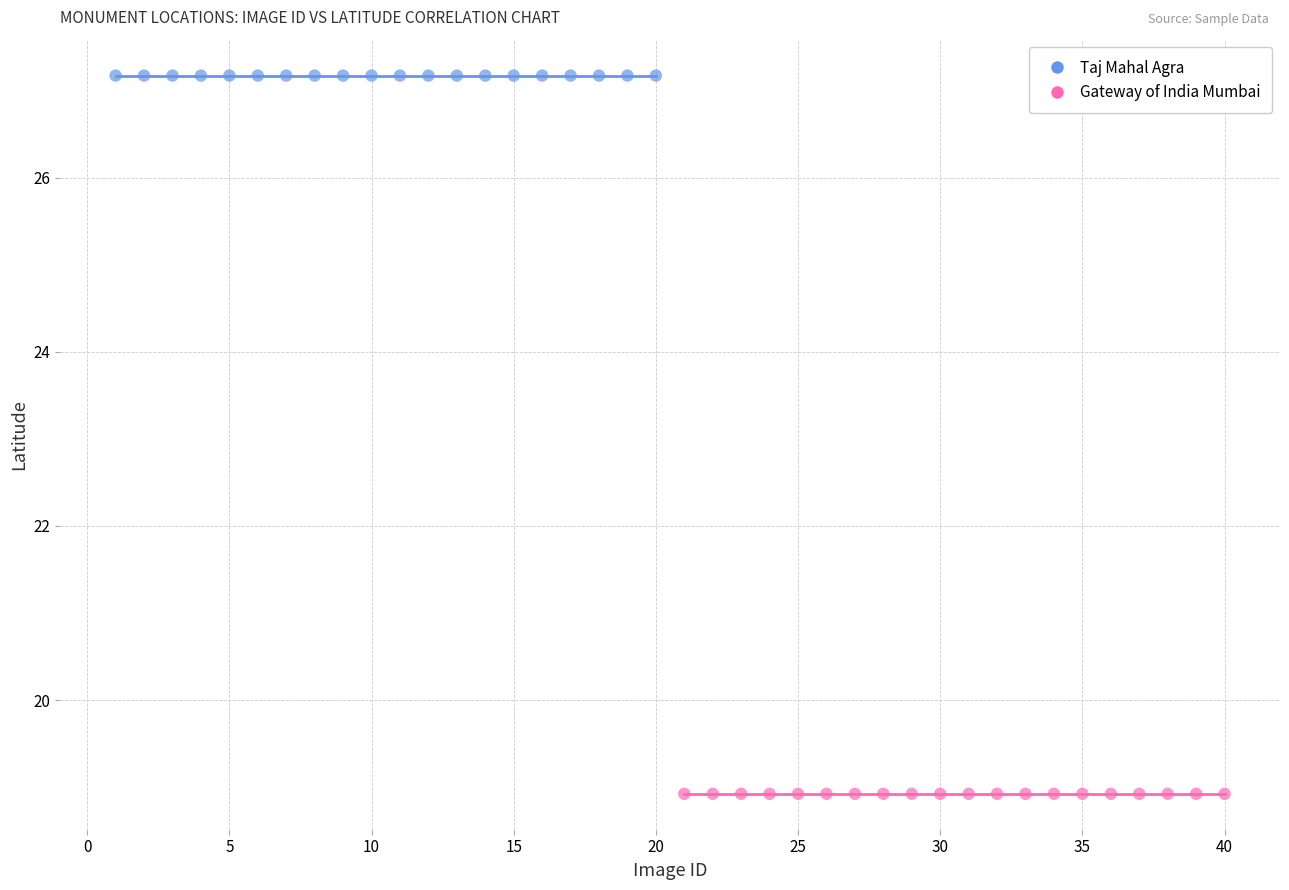

Which series reaches the minimum Y coordinate?

Gateway of India Mumbai